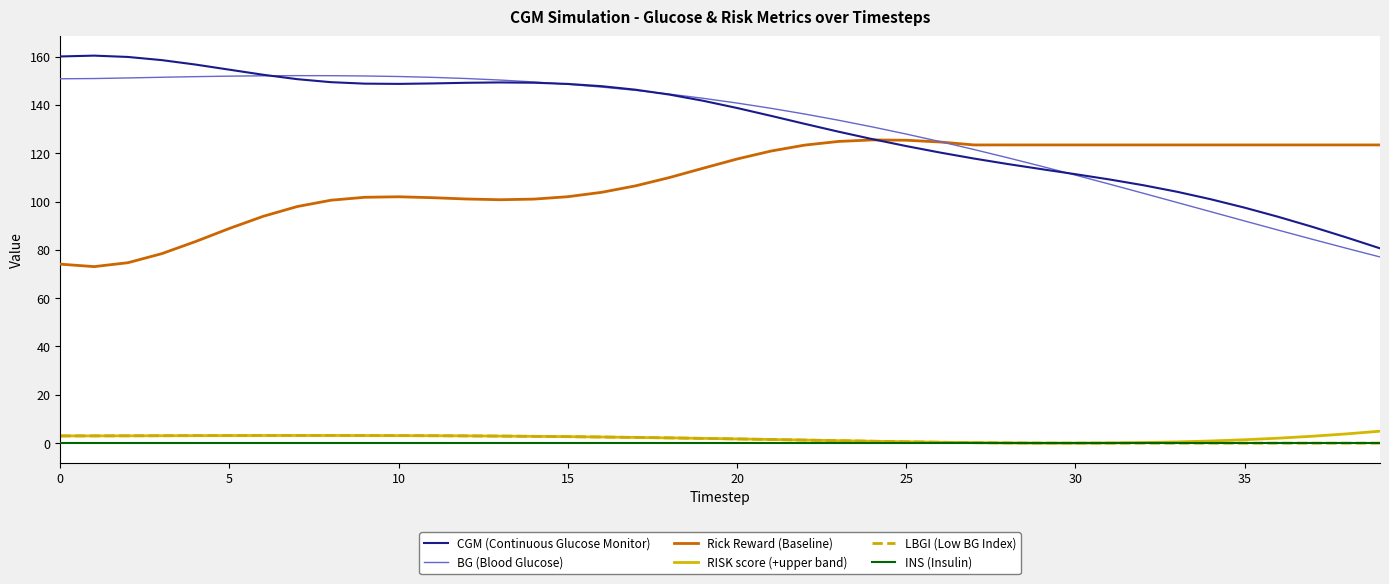

True or false: BG (Blood Glucose) and INS (Insulin) cross at least once.

False